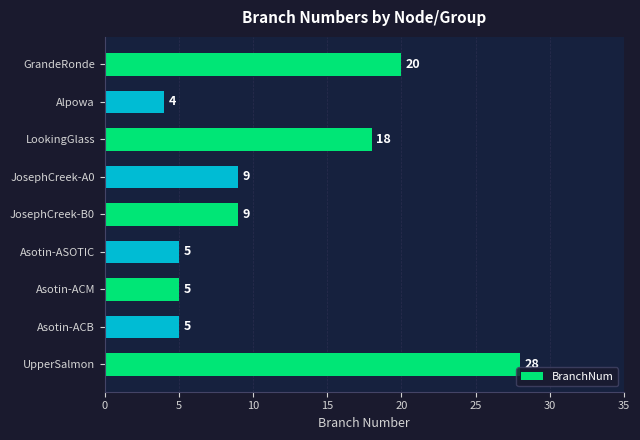

Does the chart contain any negative values?

No